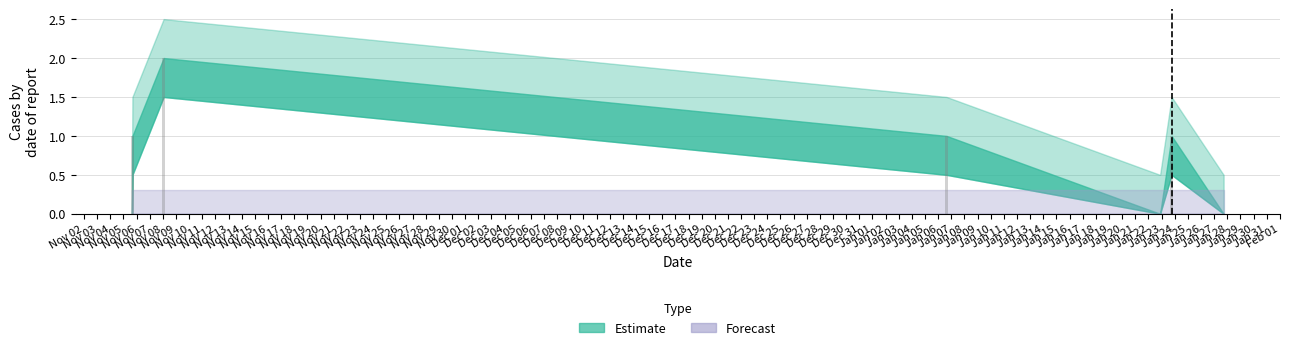

What is the sum of all values?

5